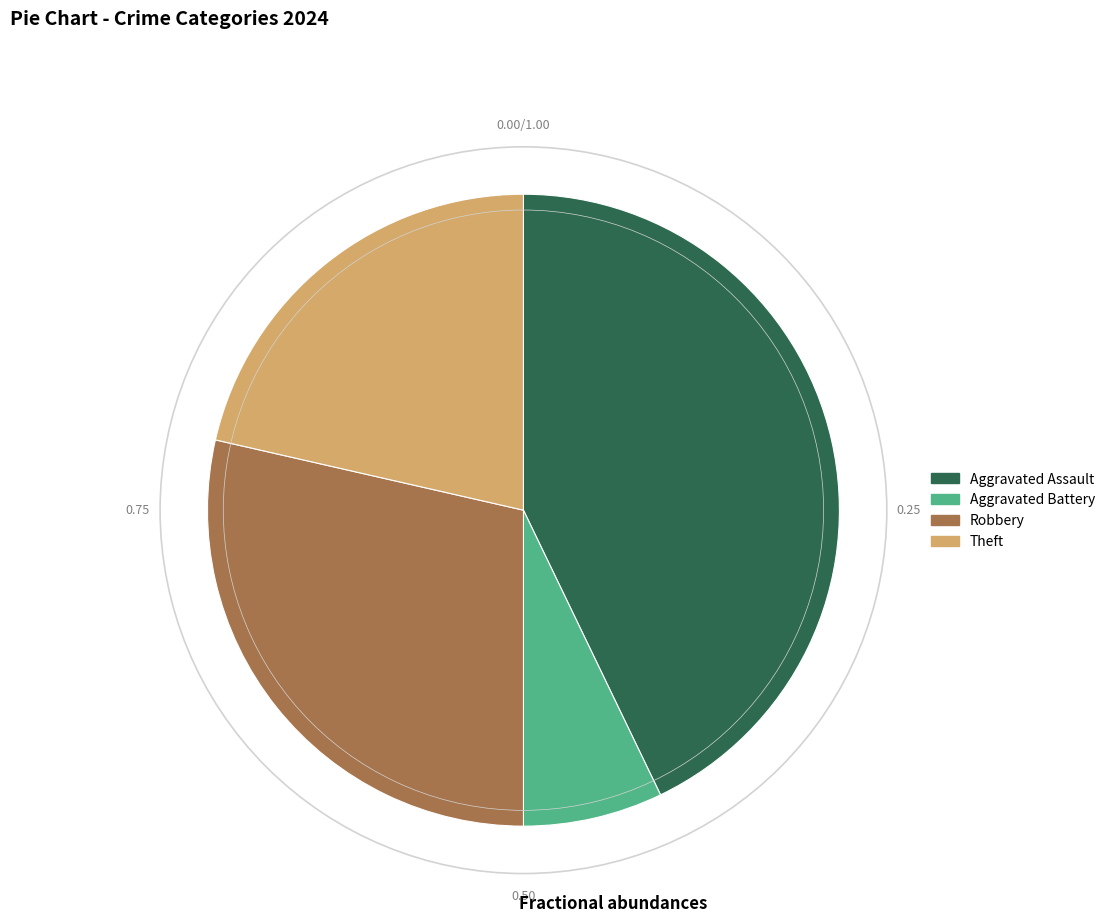

Is Aggravated Assault the majority of the pie?

No